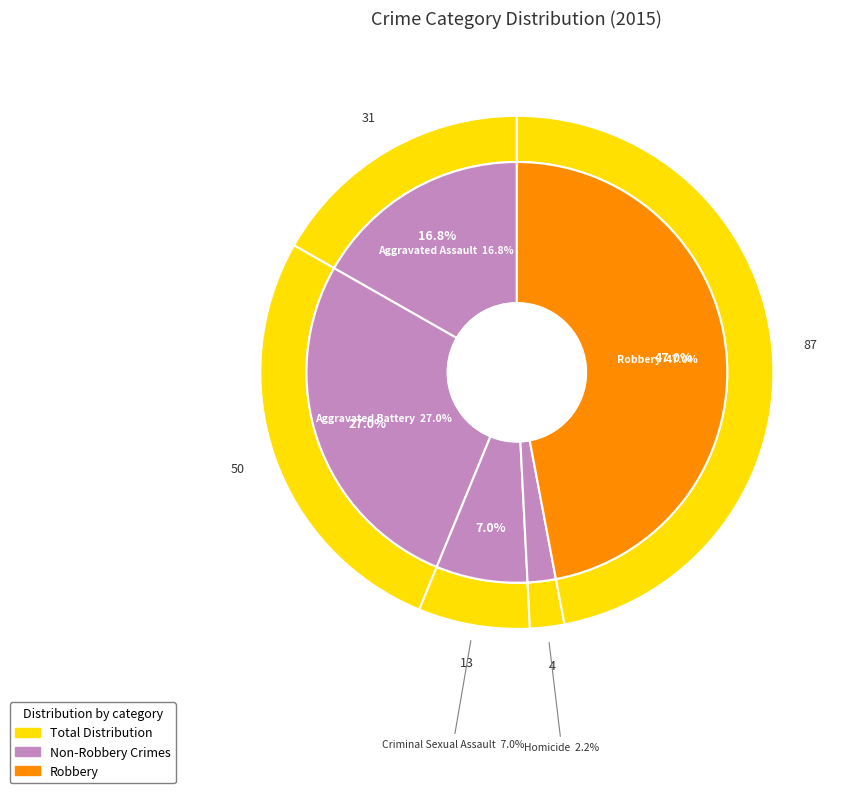

Is Criminal Sexual Assault the majority of the pie?

No